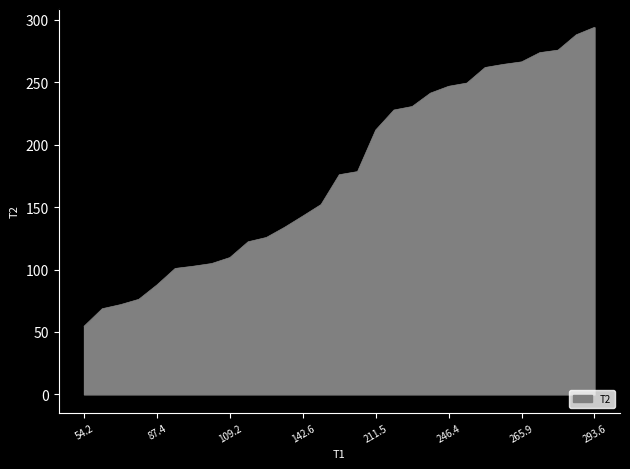

What is the smallest value displayed?

54.6